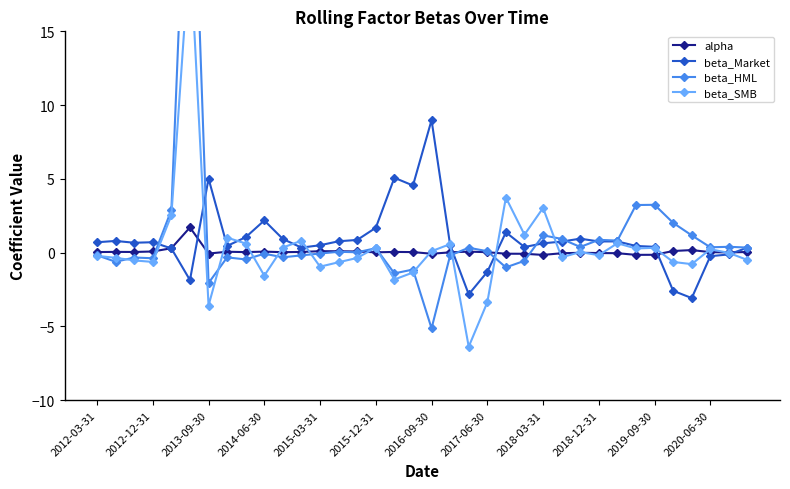

True or false: beta_Market has a value of 5.0 at 2013-09-30.

True